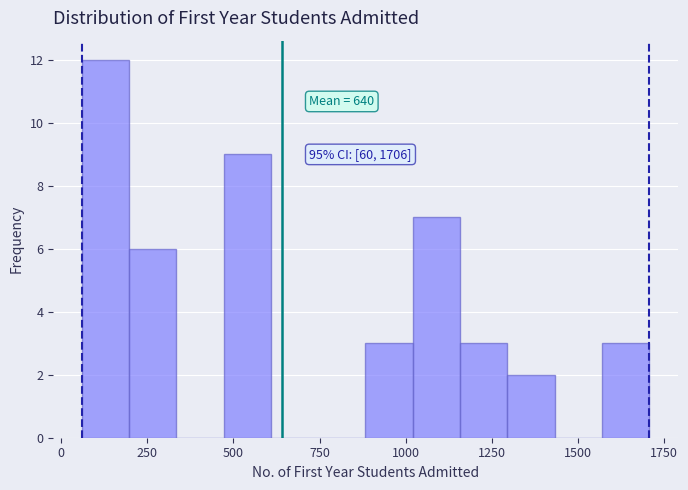

Around what value on the x-axis is the tallest bar? Give the approximate position of its centre, as read against the axis.

150